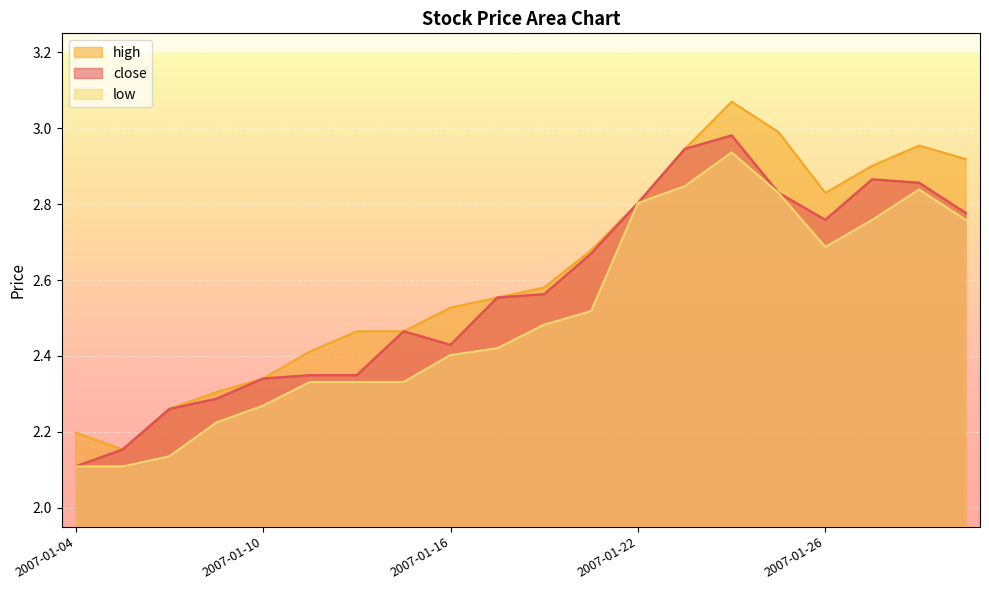

Rank the series by their average value, from lowest to highest.

low, close, high